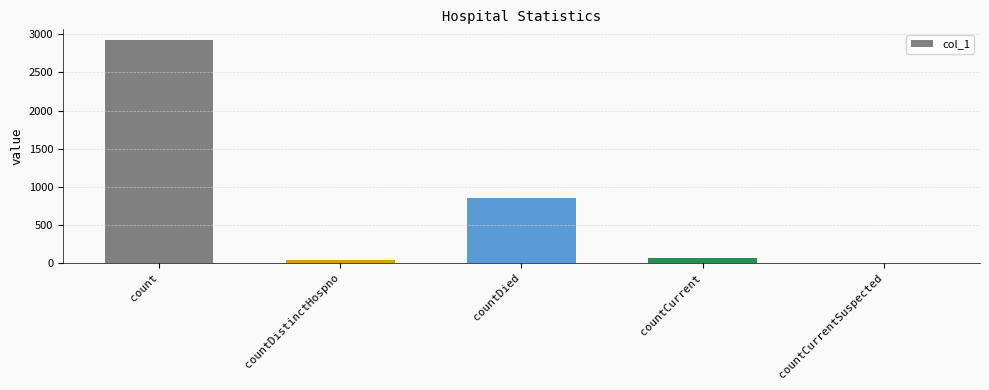

Reading left to right, what are all the values shown in this chart?

2919	35	854	70	0